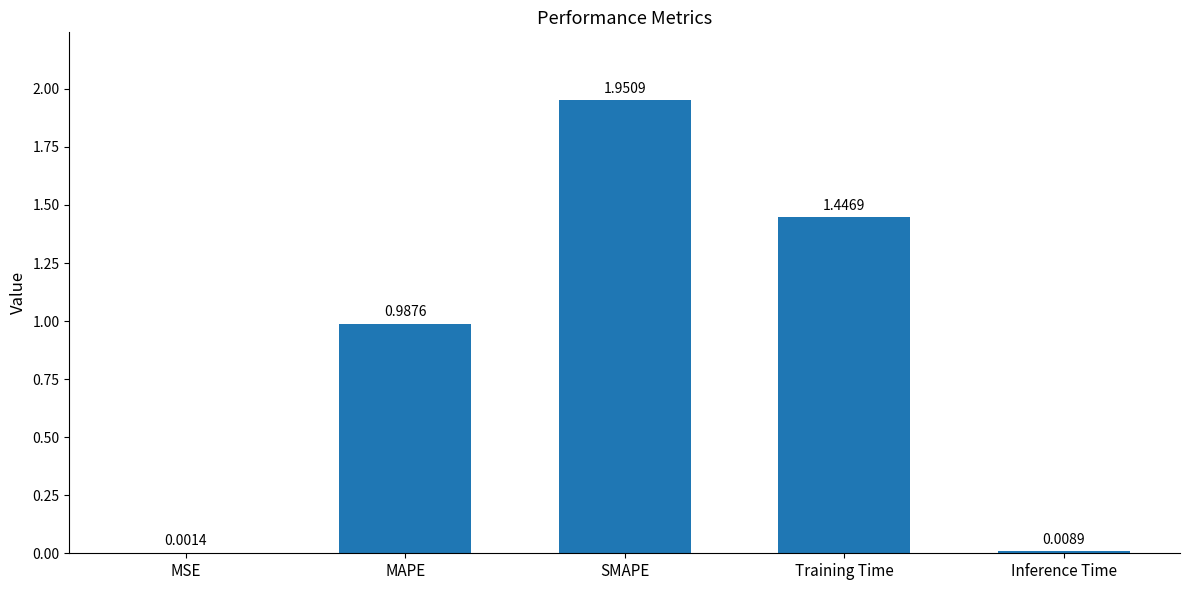

What is the sum of the values at MAPE and Training Time?

2.4